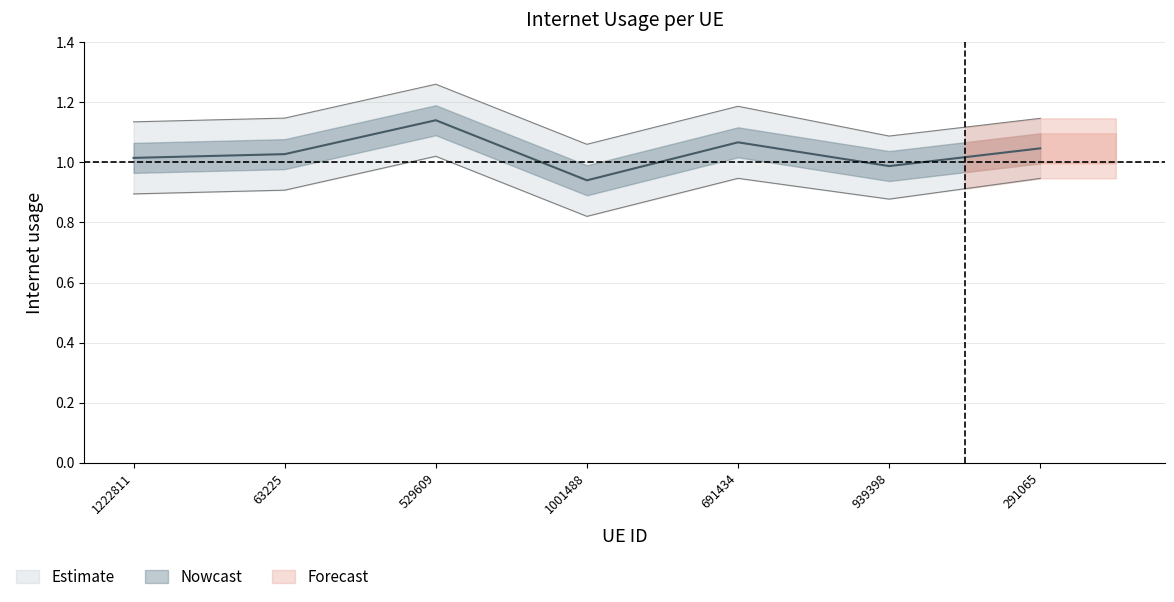

At which category does the data reach its first local peak?

529609